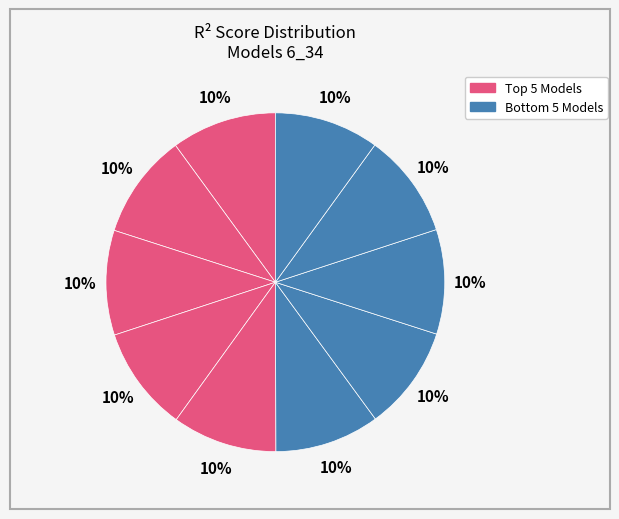

How many segments does this pie chart have?

10